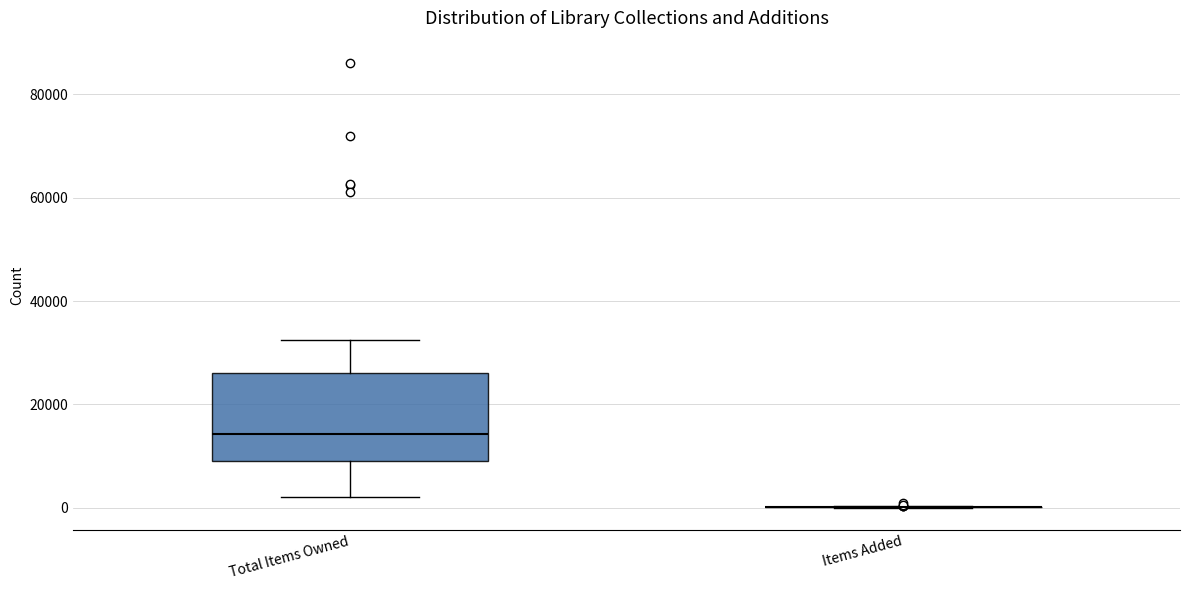

Where is the lower edge of the box for Total Items Owned on the y-axis? The values are not printed on the chart, so give them approximately, as read against the axis.

8000